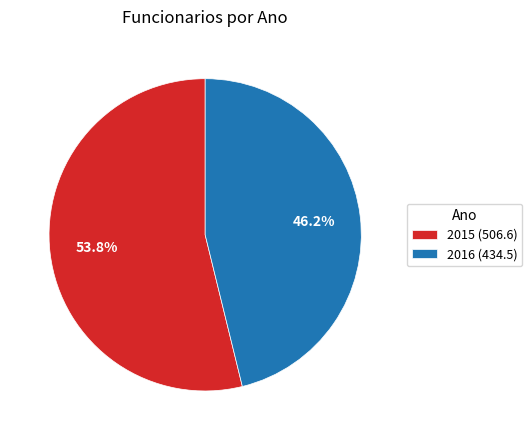

Rank the categories by value from highest to lowest.

2015, 2016